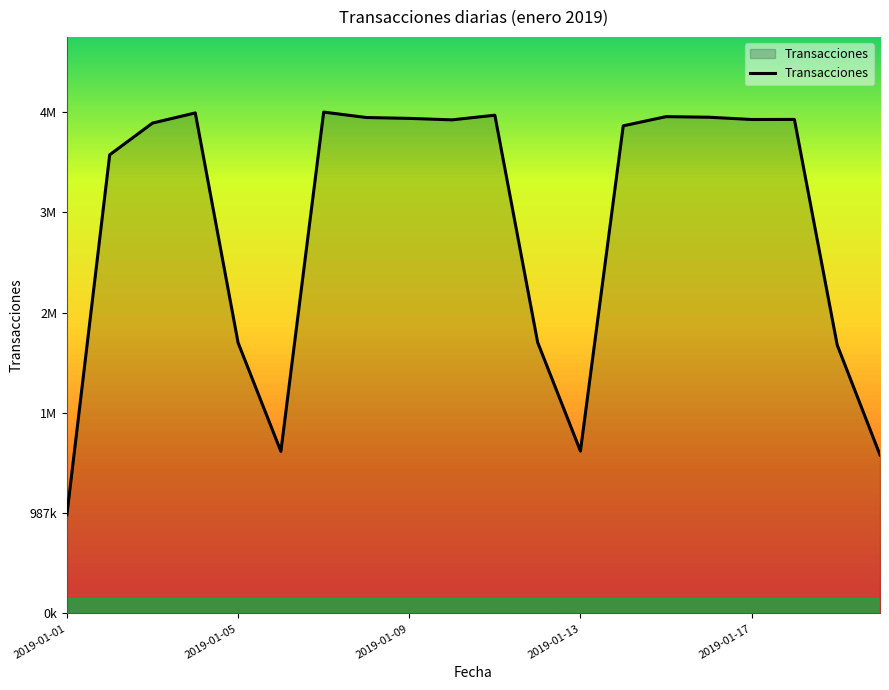

How many interior local valleys (lower than both neighbors) does the data have?

4